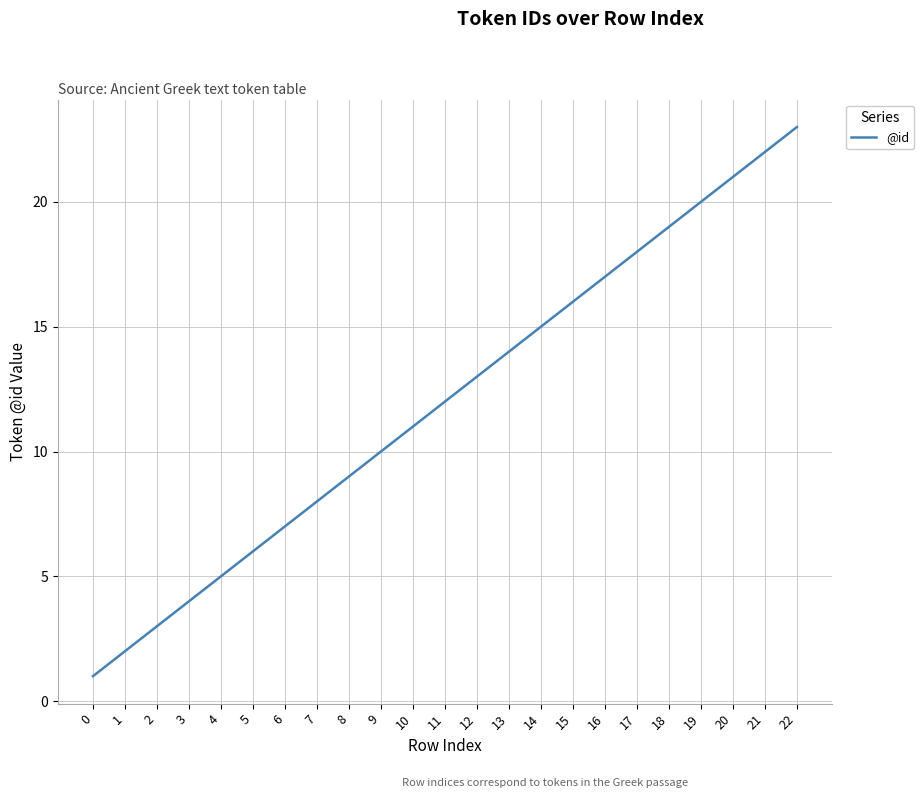

Is this an area chart (filled region under the line)?

No